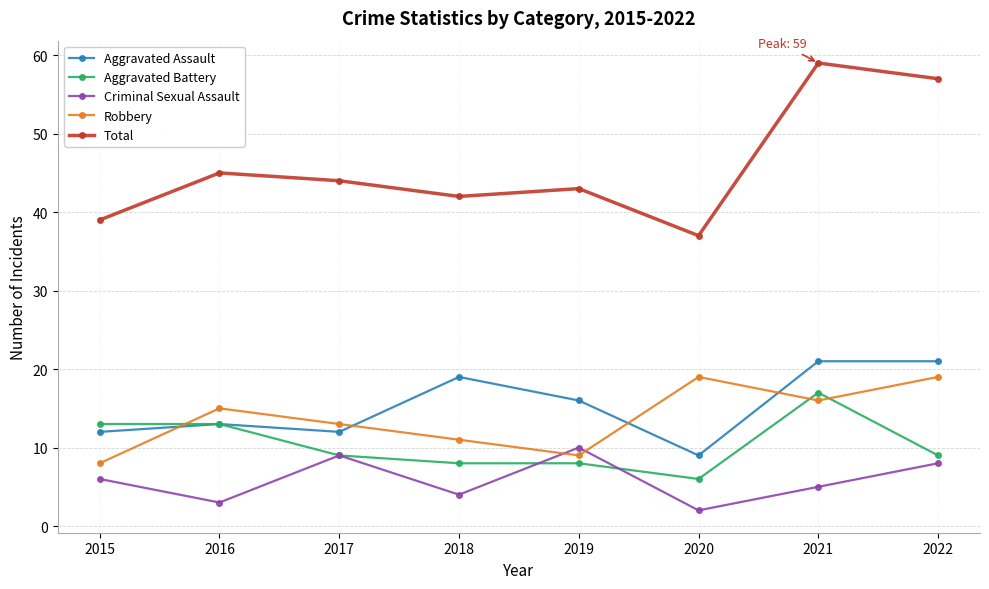

What is the value of the Total point at the 2nd from the left?

45